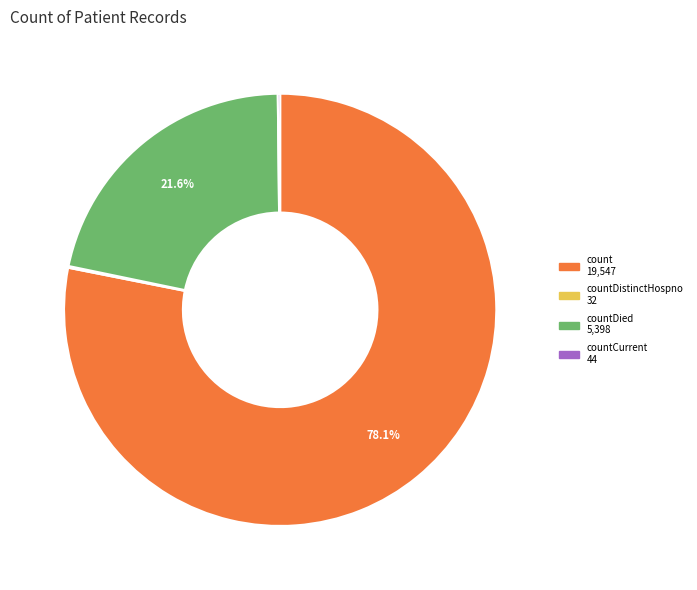

Does any single category account for the majority?

Yes